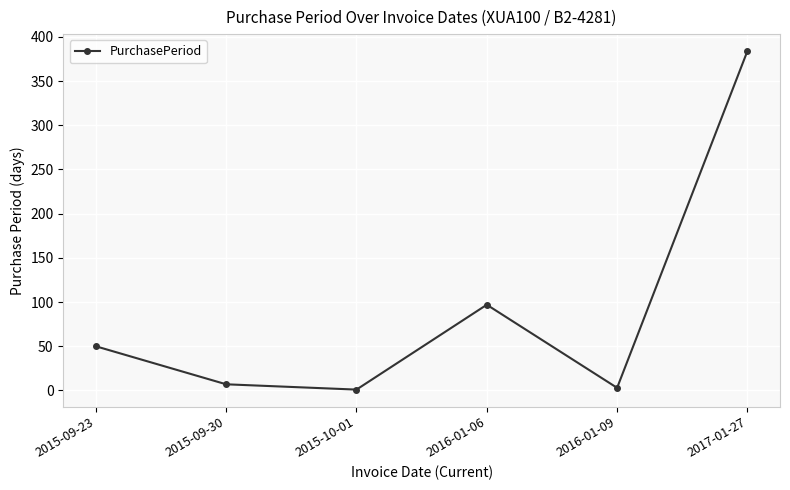

The value at 2016-01-06 is 61. True or false?

False